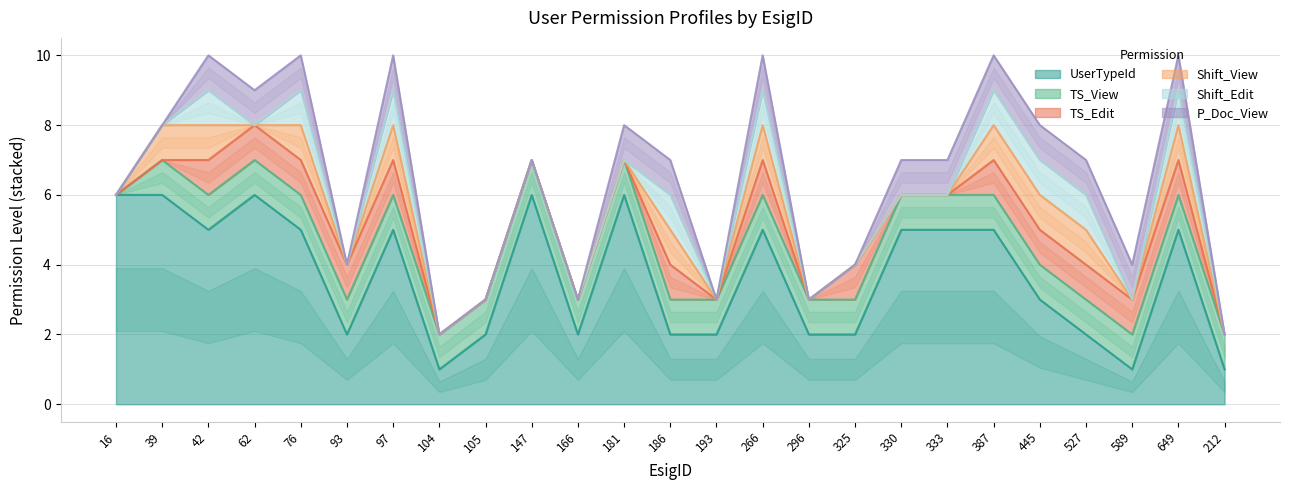

The UserTypeId series shows 6 at 181. True or false?

True